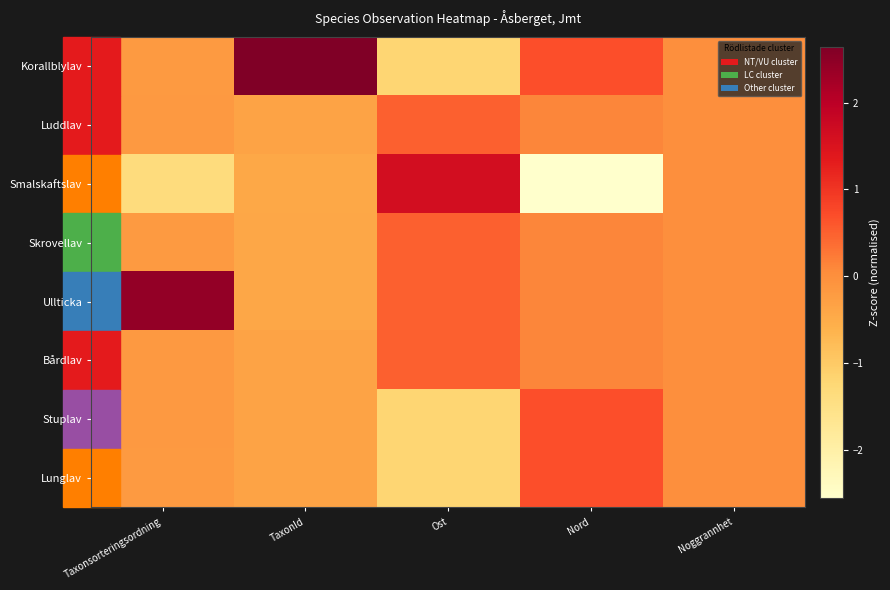

At Noggrannhet, list the series in order from largest to smallest.

Korallblylav, Luddlav, Smalskaftslav, Skrovellav, Ullticka, Bårdlav, Stuplav, Lunglav